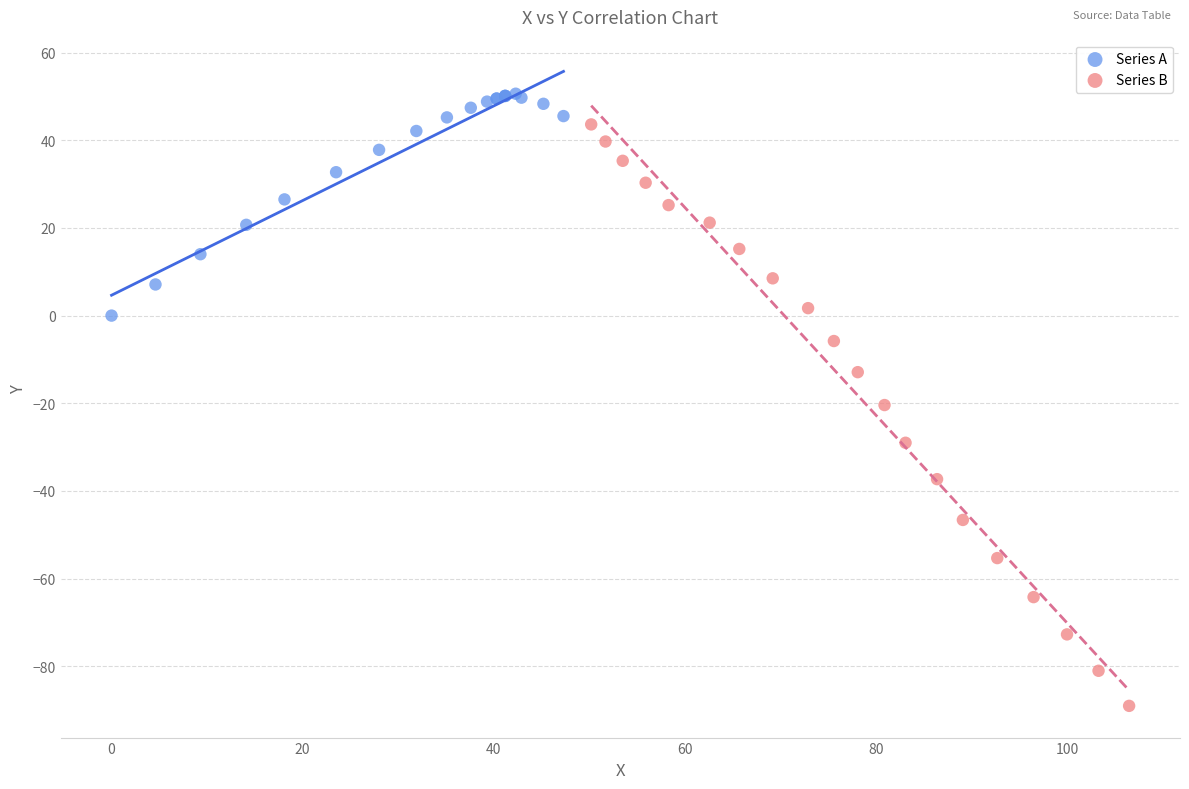

Which series reaches the minimum Y coordinate?

Series B